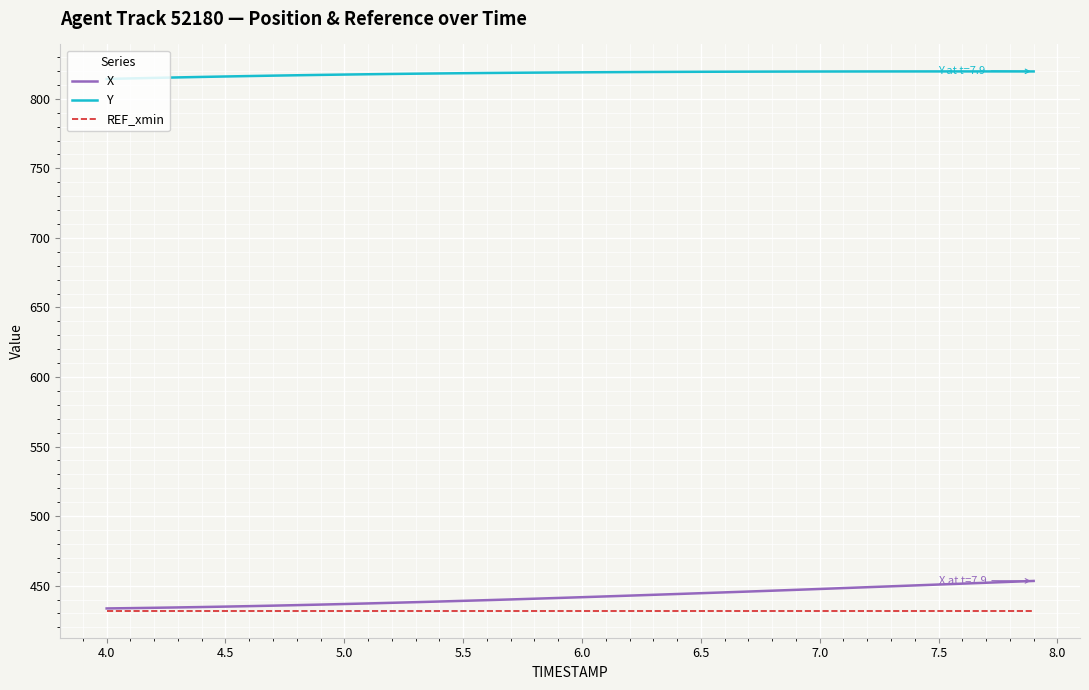

Which series has the largest total across all categories?

Y